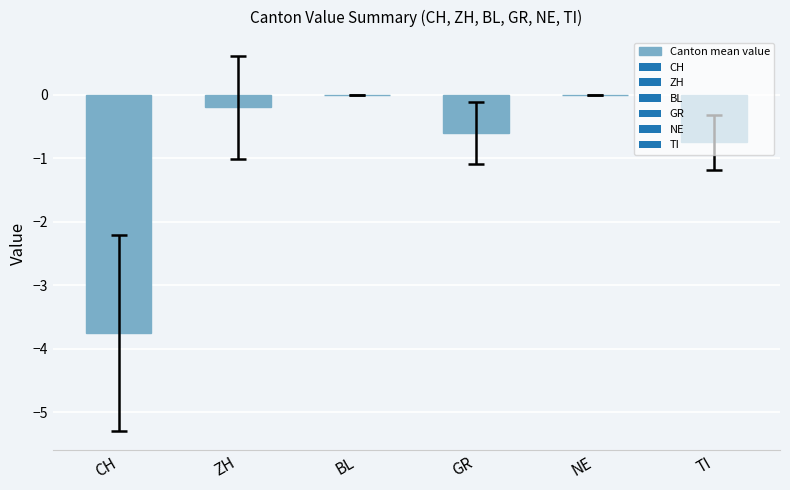

Count the number of data series in this chart.

1